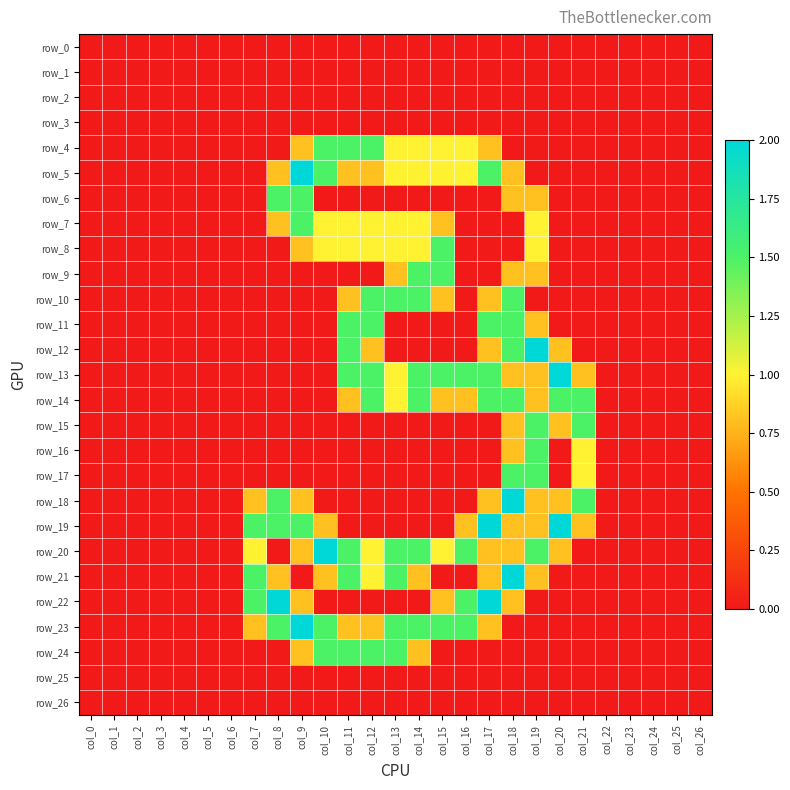

What is the spread (max minus min) of values at col_9?

2.0